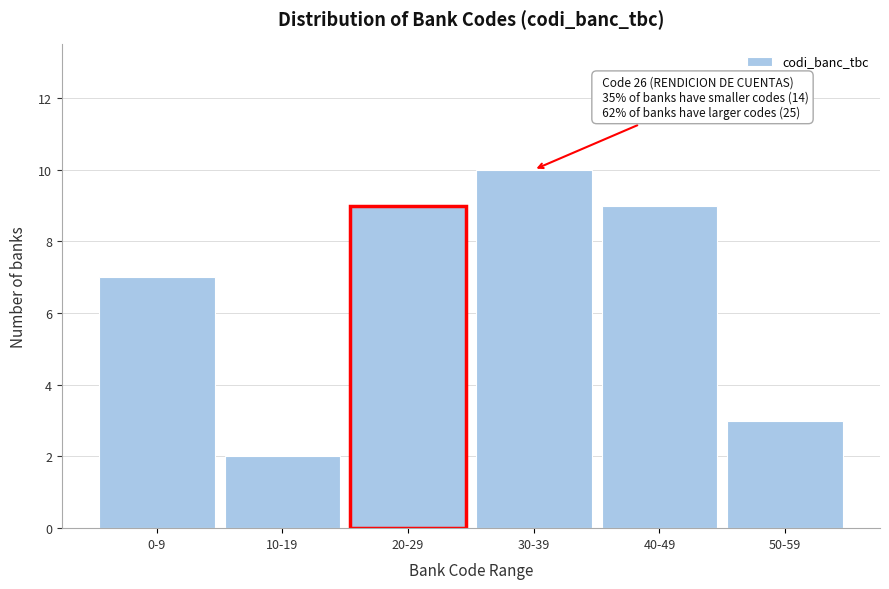

Reading left to right, transcribe all the data shown in this chart.

7	2	9	10	9	3